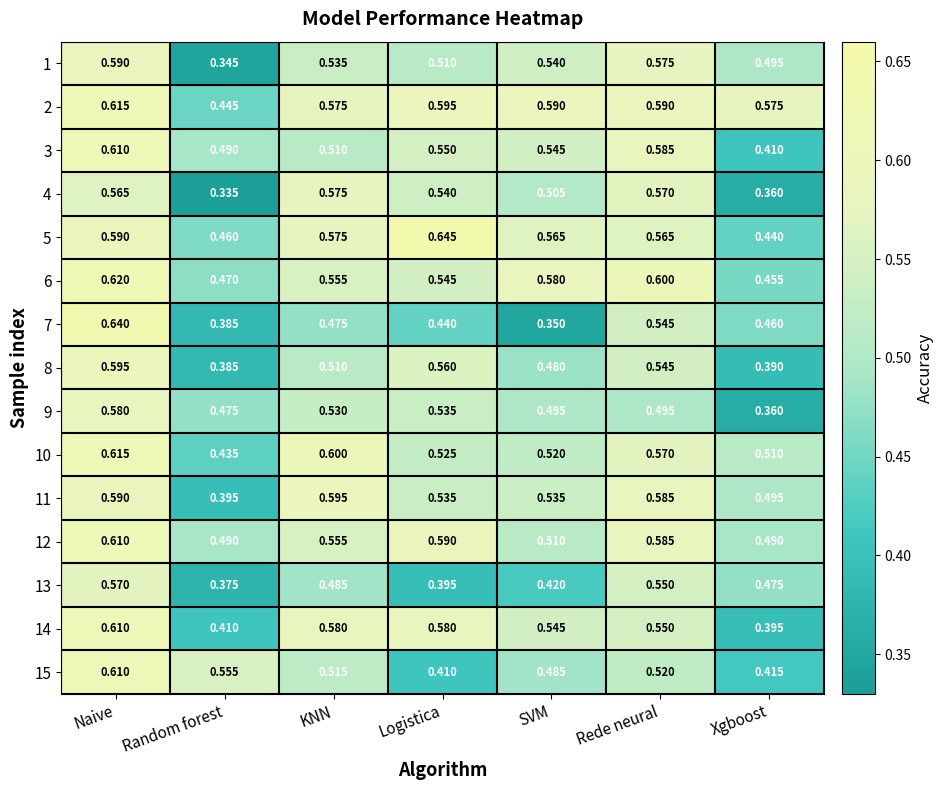

How many distinct data groups are displayed?

15